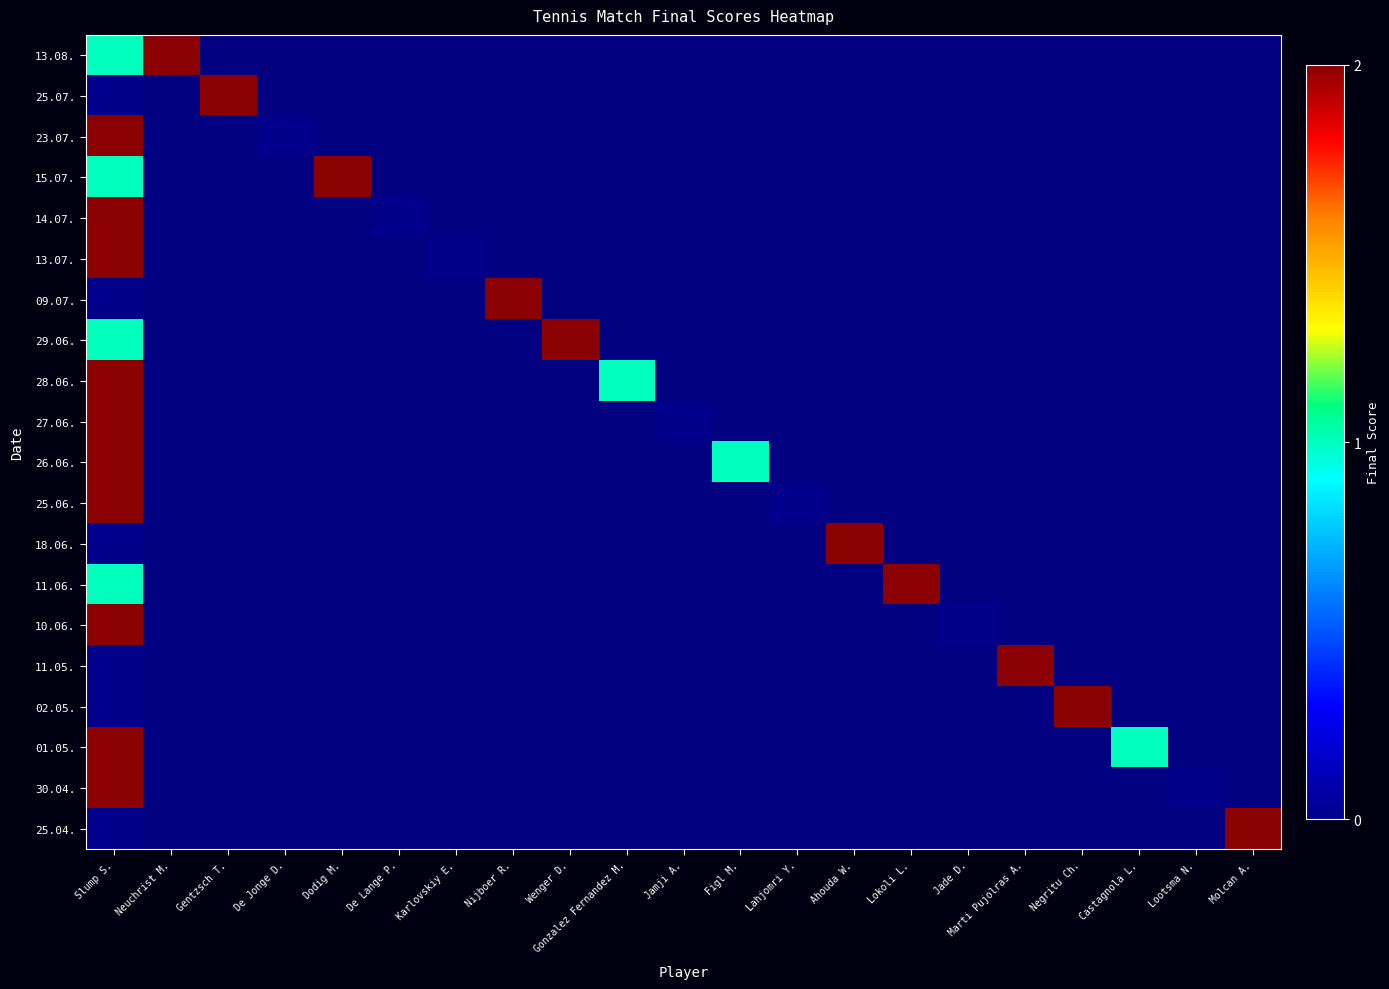

Which label corresponds to the largest value in the chart?

Neuchrist M.